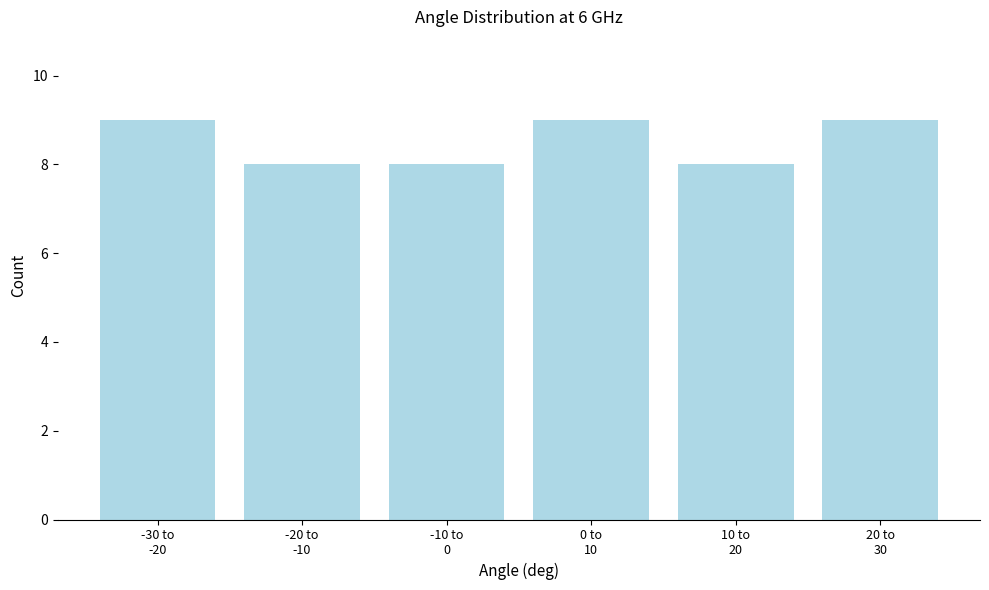

Reading right to left, transcribe all the data shown in this chart.

9	8	9	8	8	9